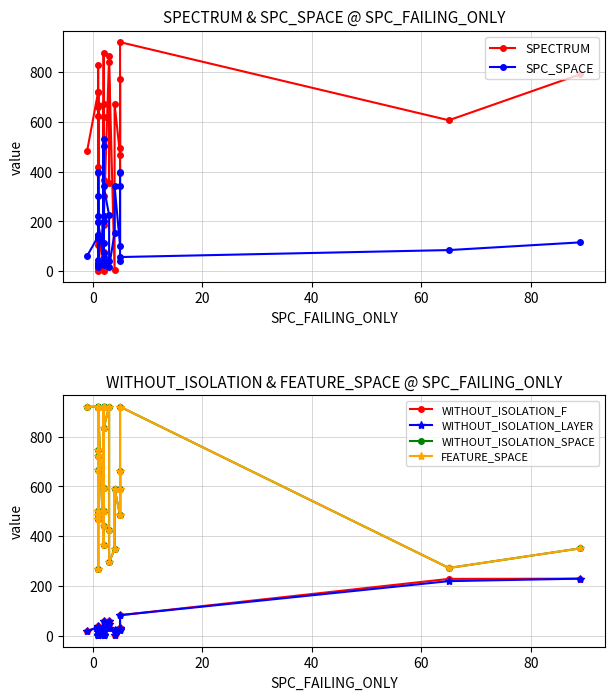

Rank the series at 0 from lowest to highest value.

WITHOUT_ISOLATION_F, WITHOUT_ISOLATION_LAYER, SPC_SPACE, SPECTRUM, WITHOUT_ISOLATION_SPACE, FEATURE_SPACE